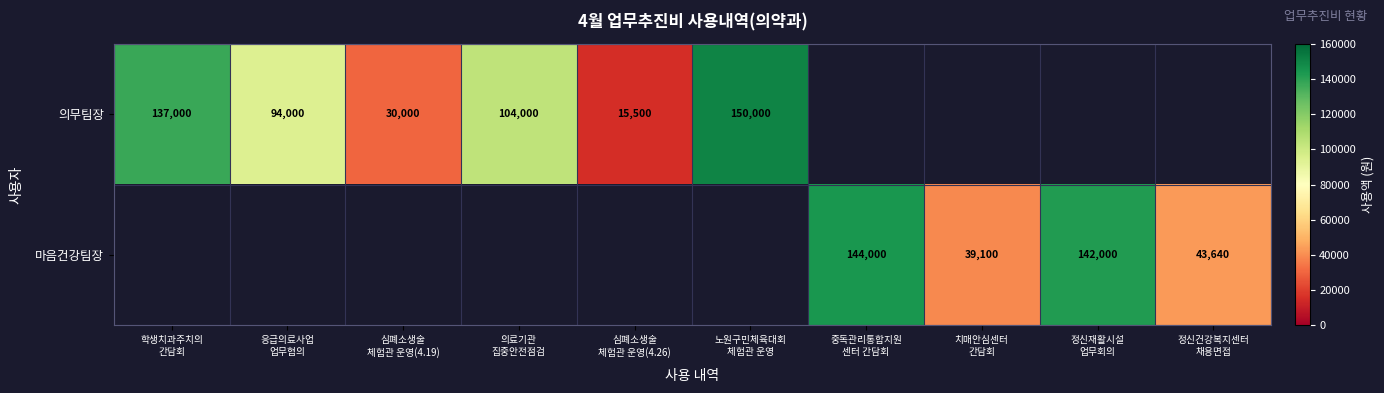

Which category has the lowest value across all series?

심폐소생술
체험관 운영(4.26)